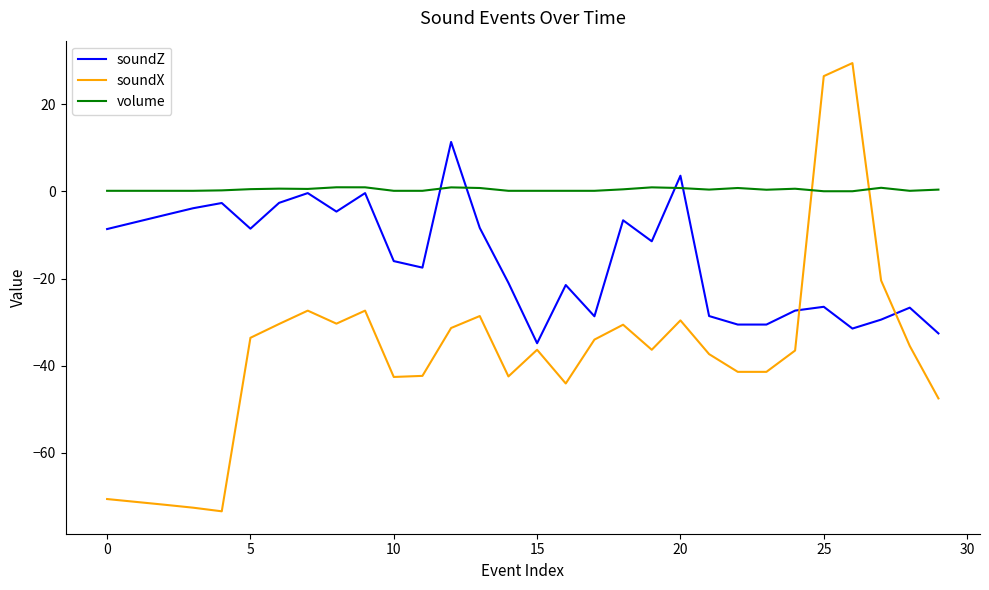

What is the difference between the second highest and second lowest values in the soundX series?

99.2